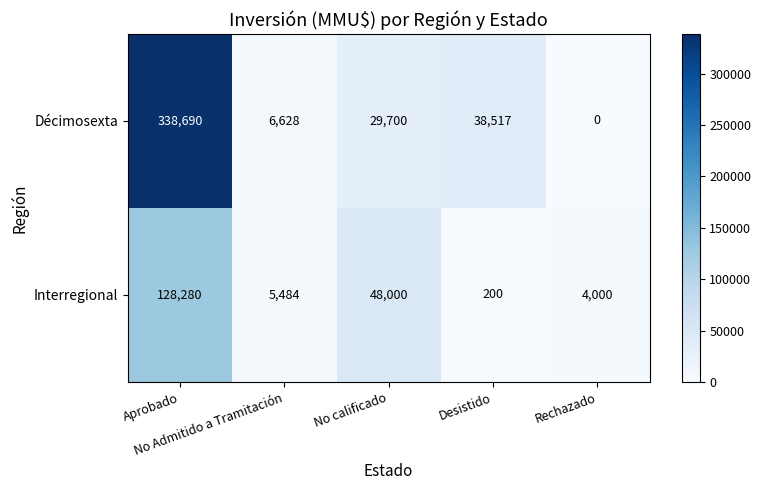

List the series in order of their peak value, lowest first.

Interregional, Décimosexta